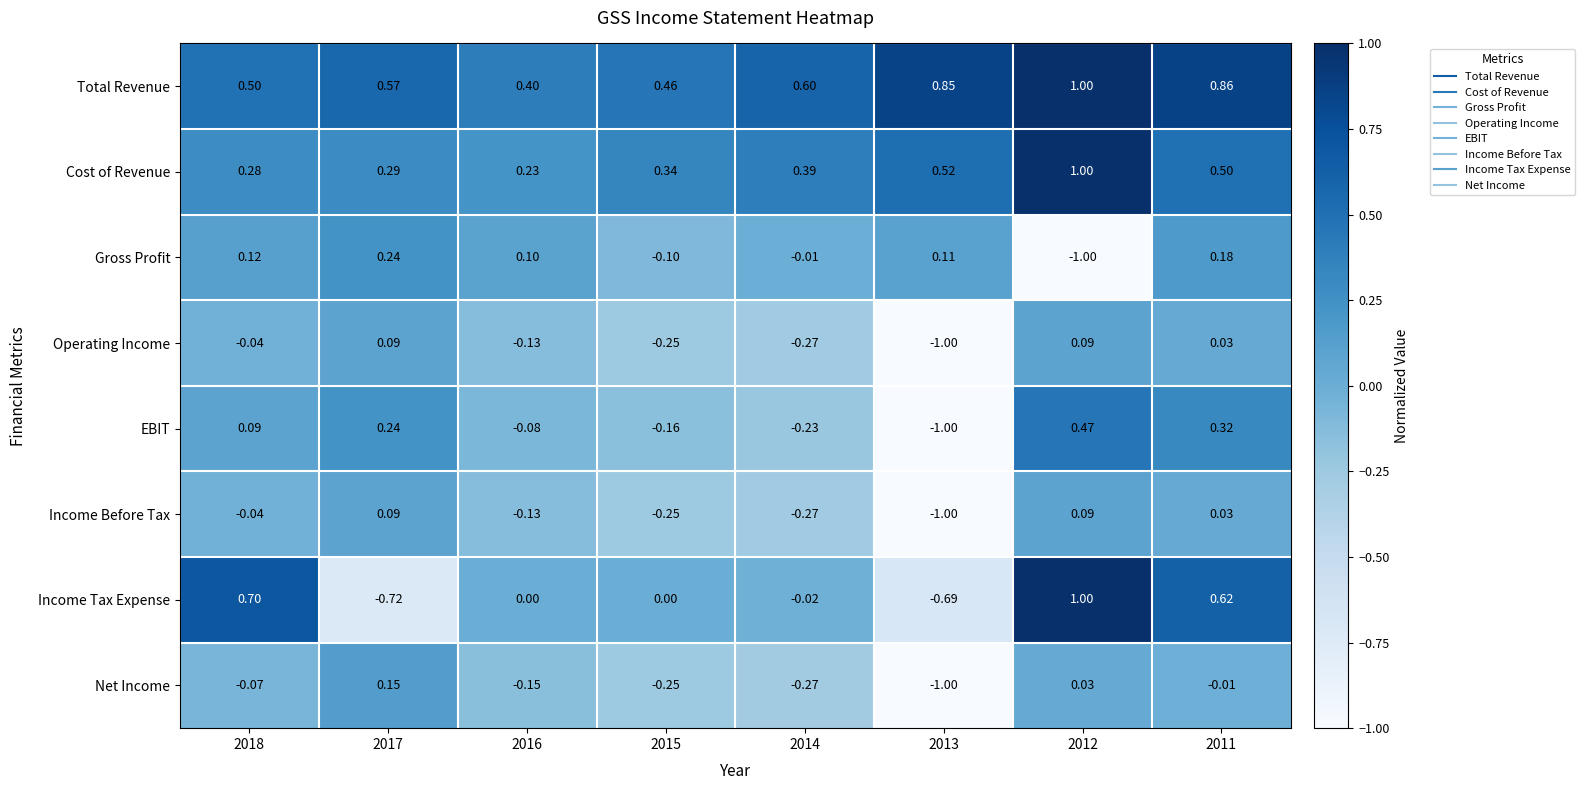

Is the value of Income Tax Expense at 2011 greater than the value of Operating Income at 2017?

Yes